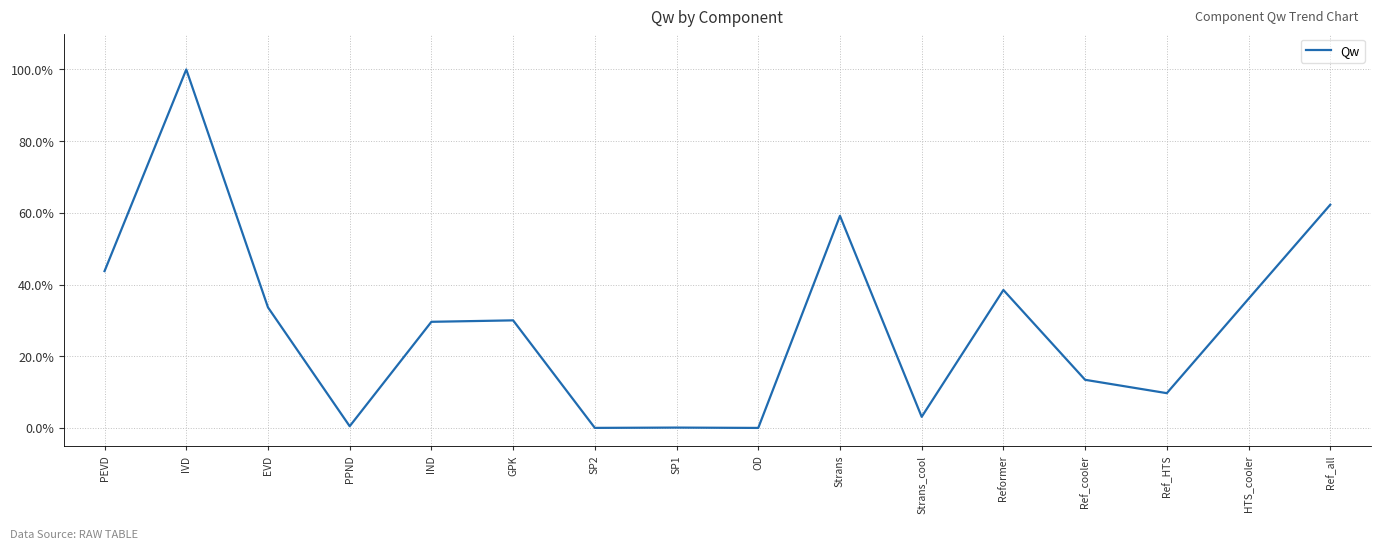

What is the sum of the values at IND and Ref_all?

0.9